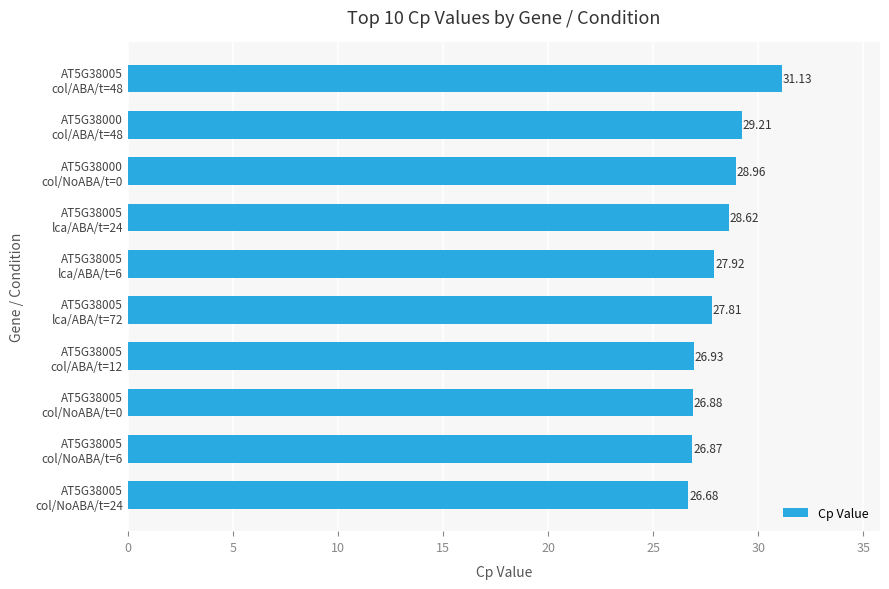

What is the sum of all values?

281.0